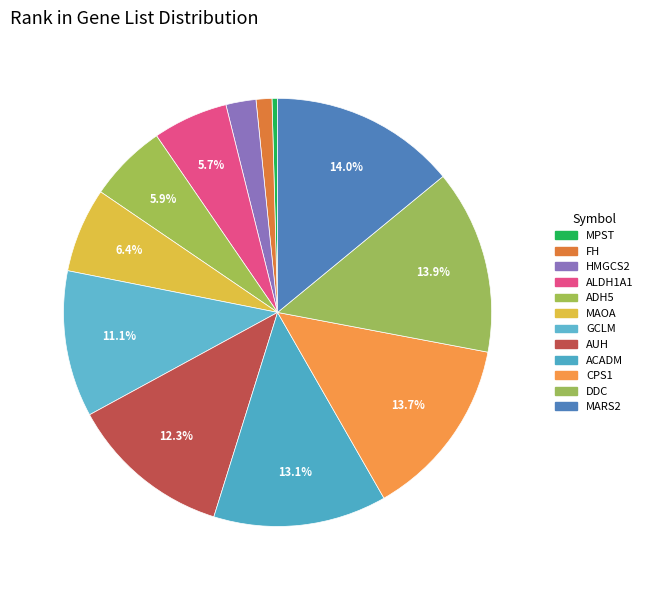

Which category has the smallest portion of the pie?

MPST